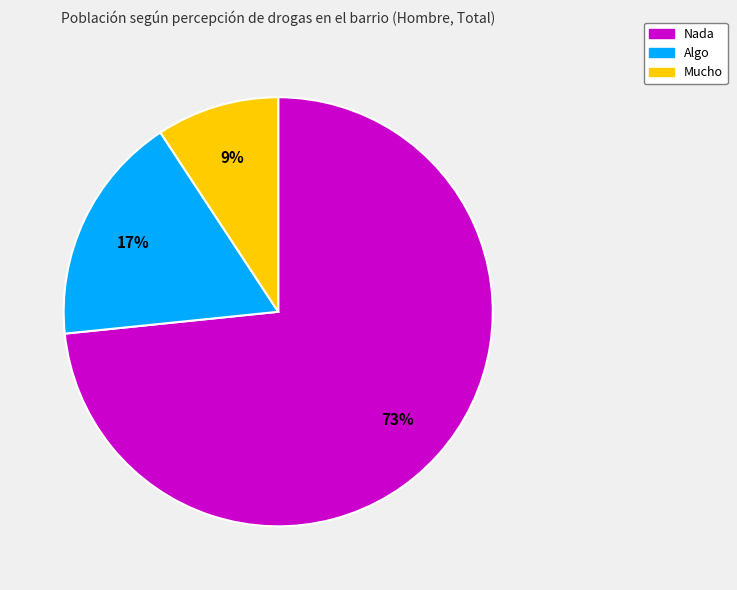

Rank the categories by value from highest to lowest.

Nada, Algo, Mucho